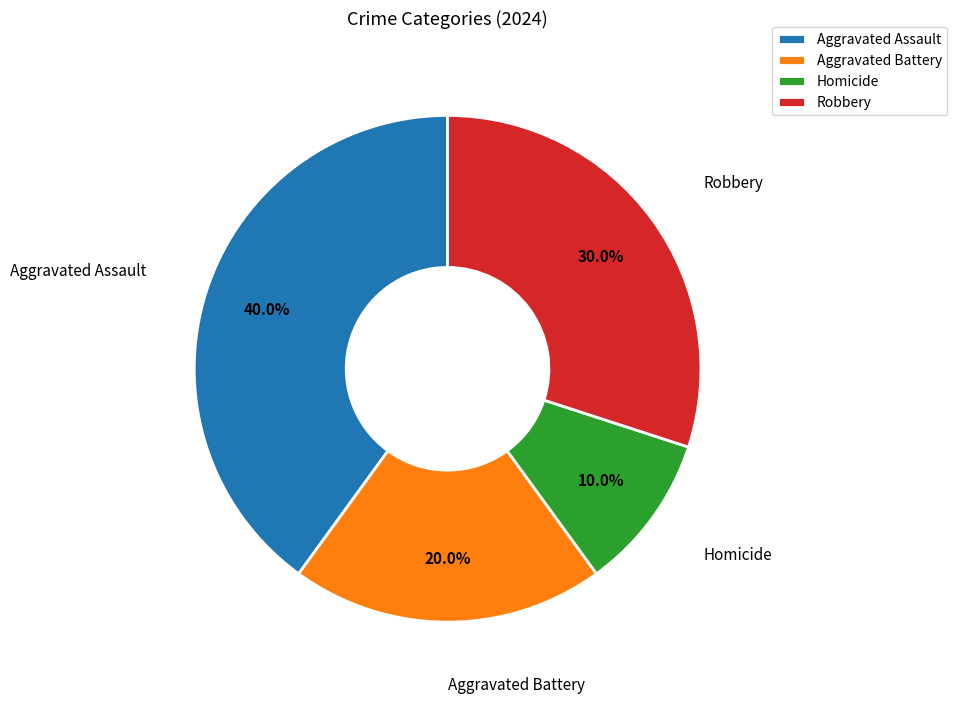

Rank the categories by value from highest to lowest.

Aggravated Assault, Robbery, Aggravated Battery, Homicide